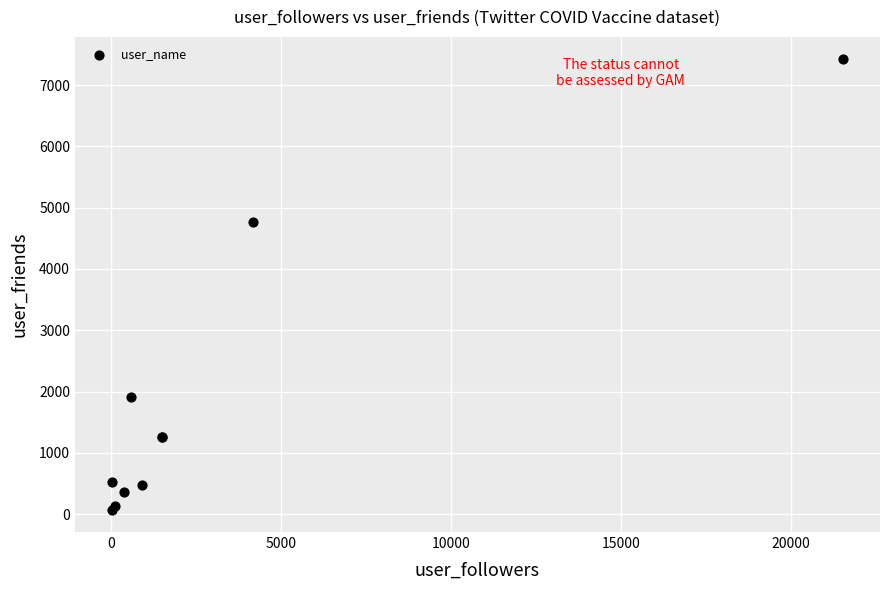

What Y value in the scatter plot is closest to 3747?

4758